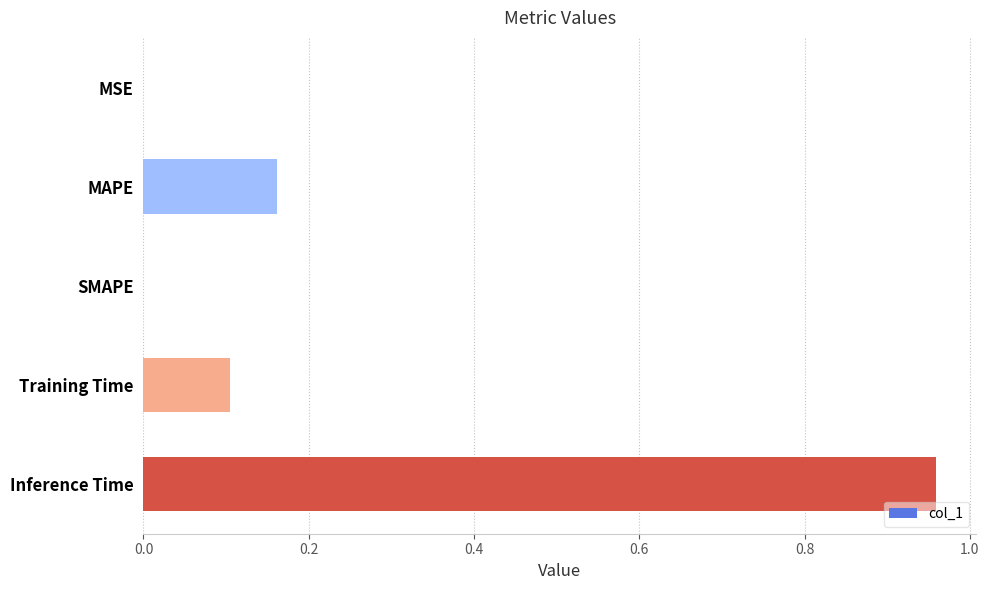

What is the change in value from MAPE to Inference Time?

+0.8